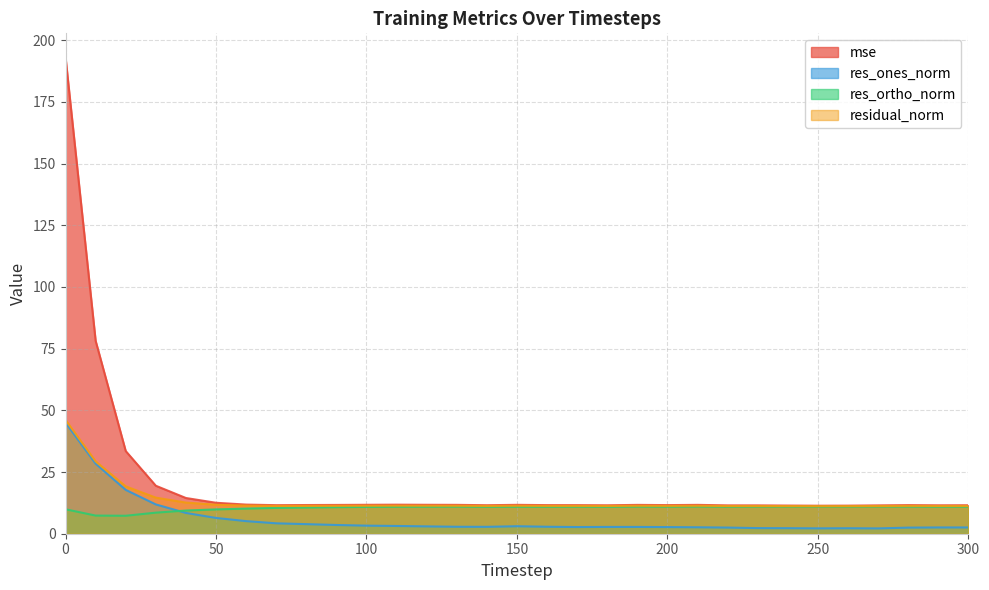

Does the chart have visible grid lines?

Yes